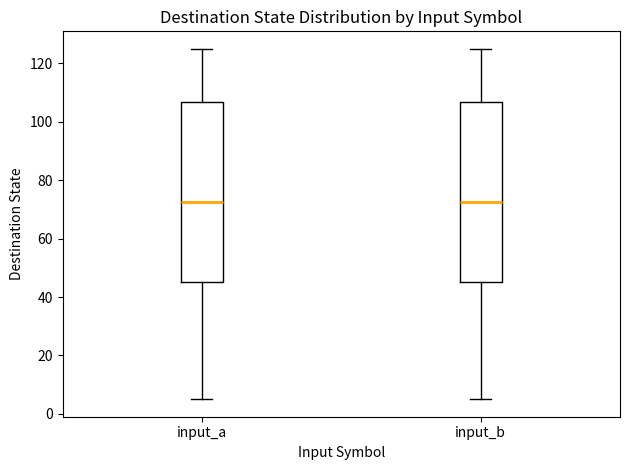

Reading left to right, read every box against the y-axis: the position of its median line, the range the box covers, and the ends of its whiskers. The values are not printed on the chart, so give them approximately, as read against the axis.

input_a: median 72, box 46 to 106, whiskers 6 to 126
input_b: median 72, box 46 to 106, whiskers 6 to 126